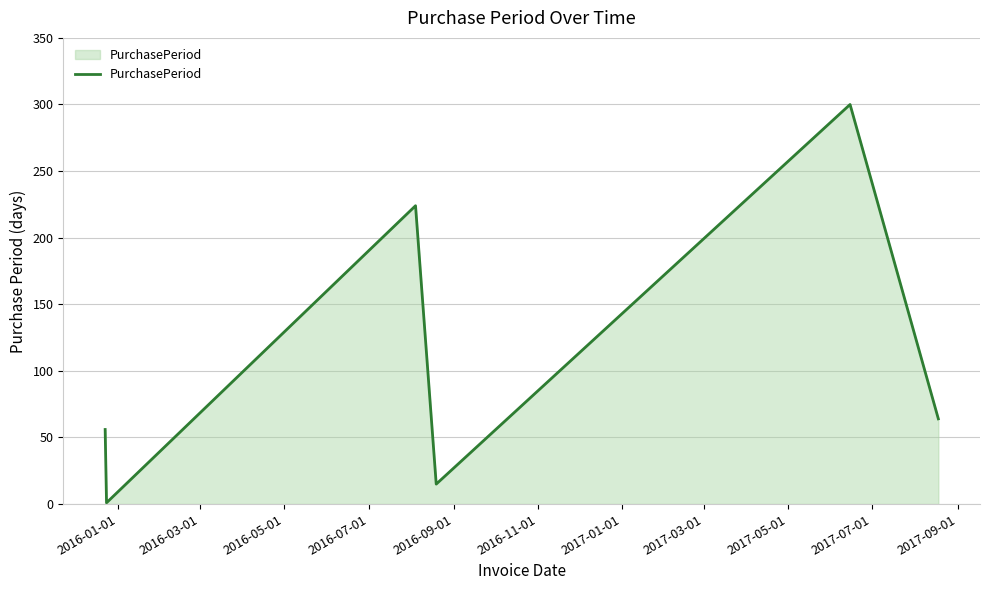

How many interior local peaks (higher than both neighbors) does the data have?

2